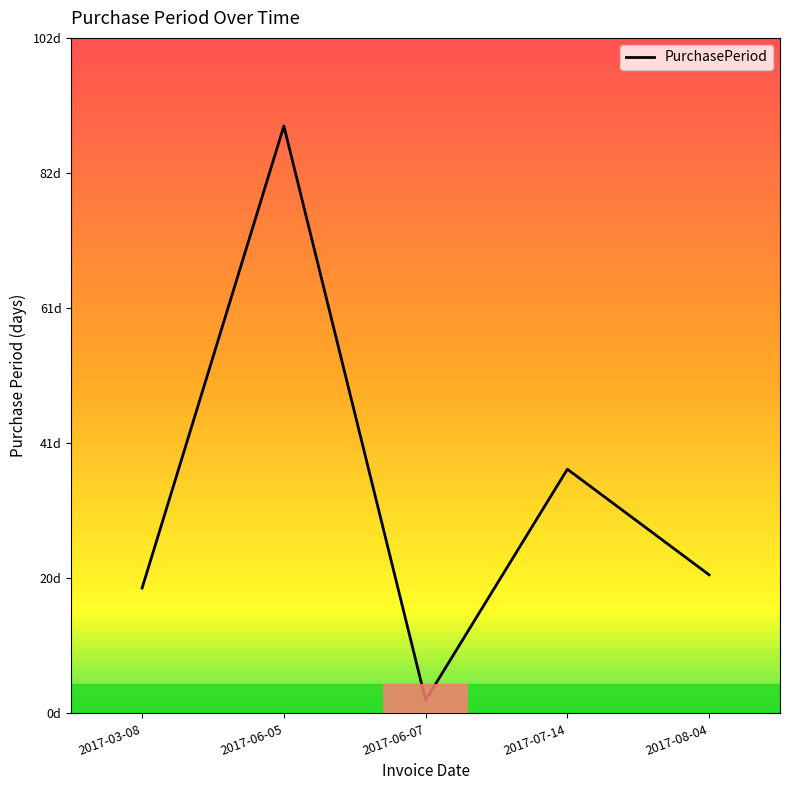

Is it true that the value at 2017-08-04 is 37?

False